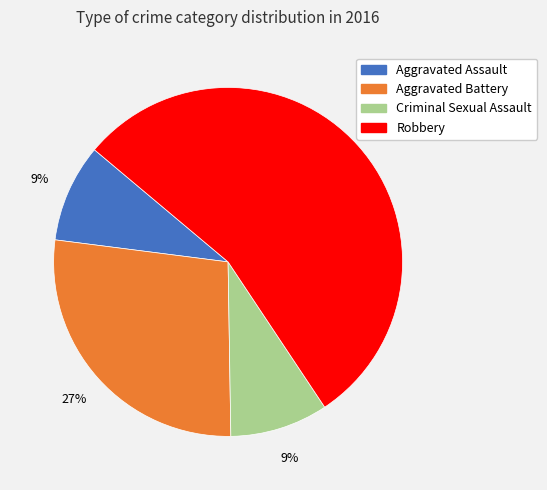

Count the number of slices in the pie.

4